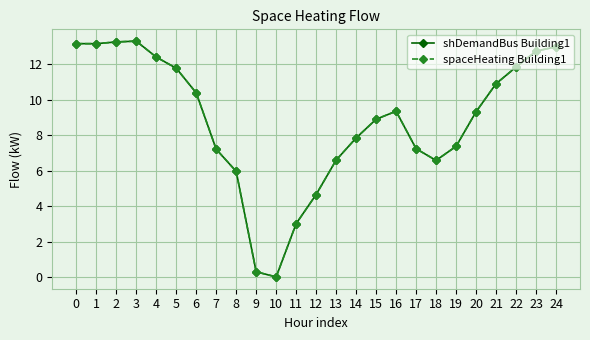

Which label corresponds to the largest value in the chart?

3